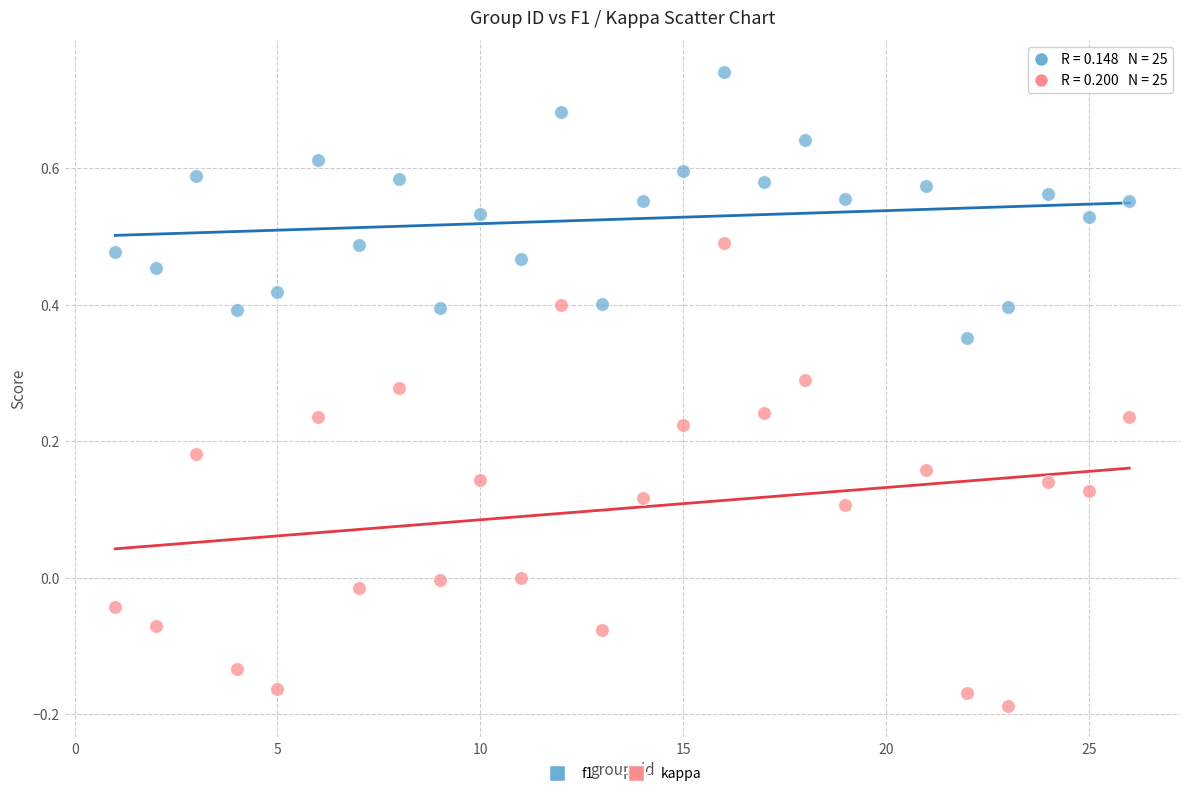

Across all data points, what is the range of Y values (max minus min)?

0.9